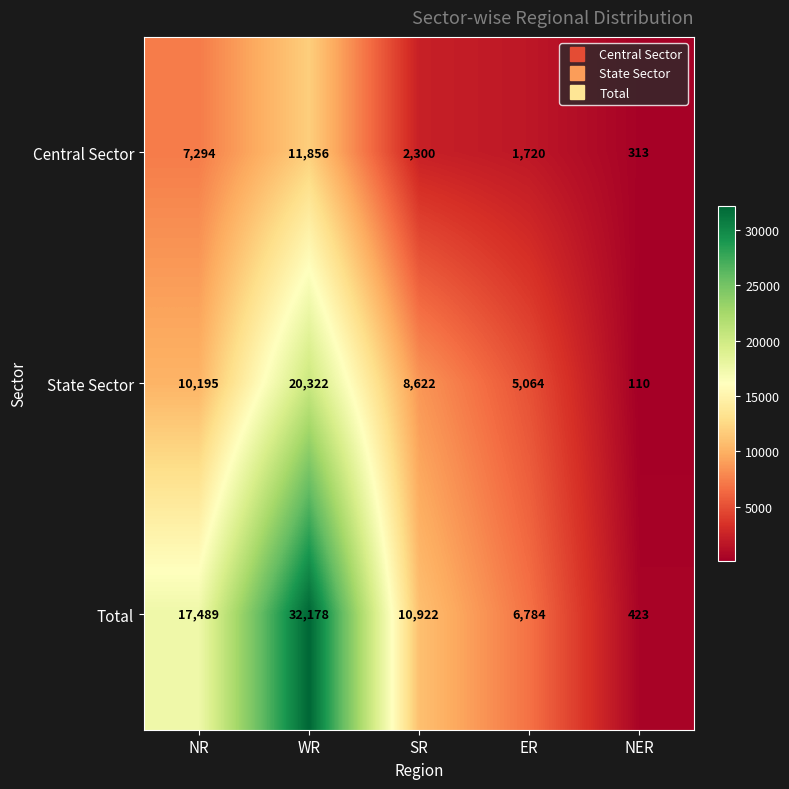

Count the number of categories in the chart.

5